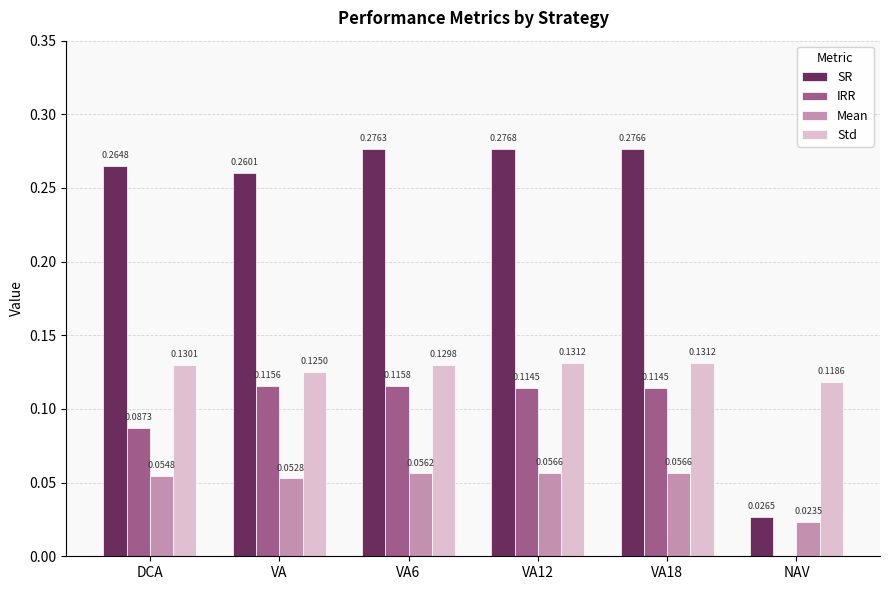

Is the value of IRR at VA greater than the value of SR at VA6?

No